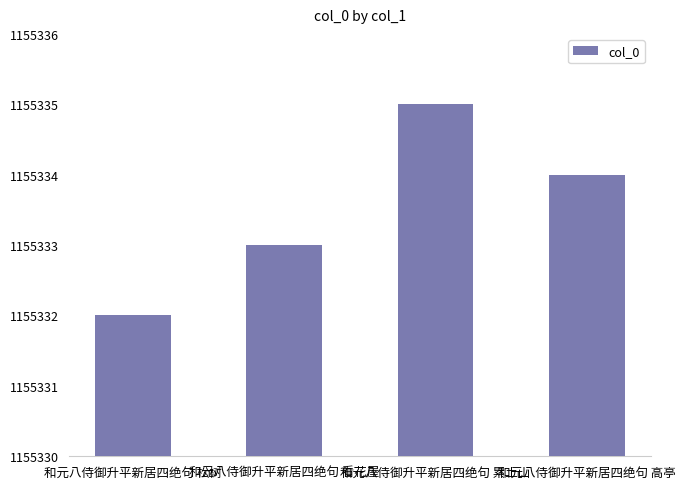

How many bars are there in total?

4